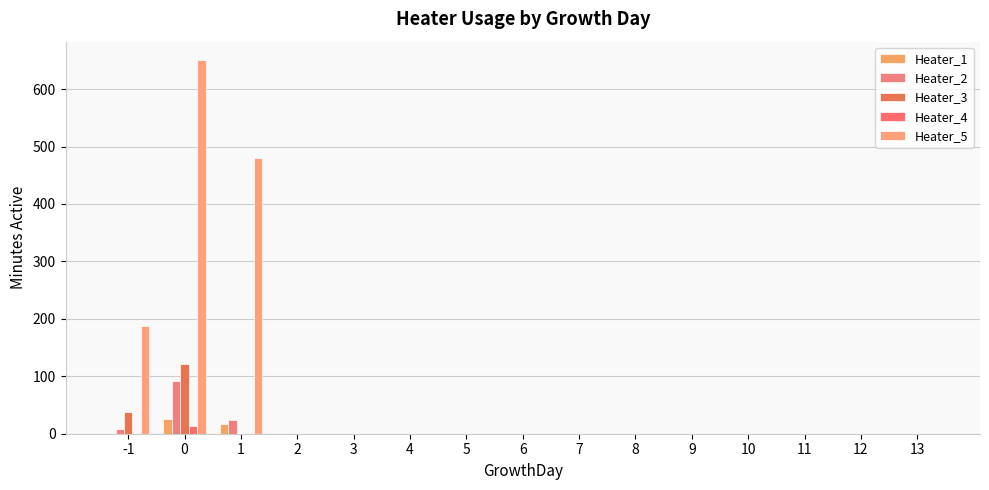

What is the average value of the Heater_5 series?

88